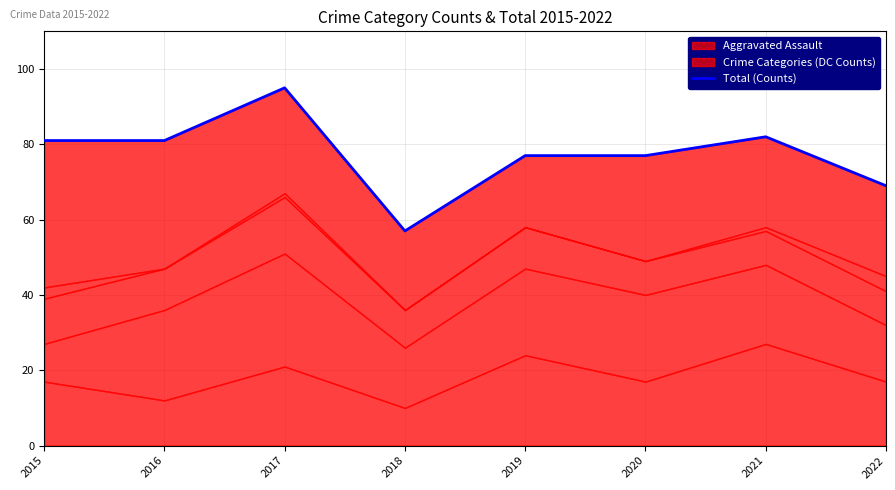

What is the value of the 6th point from the left?

77